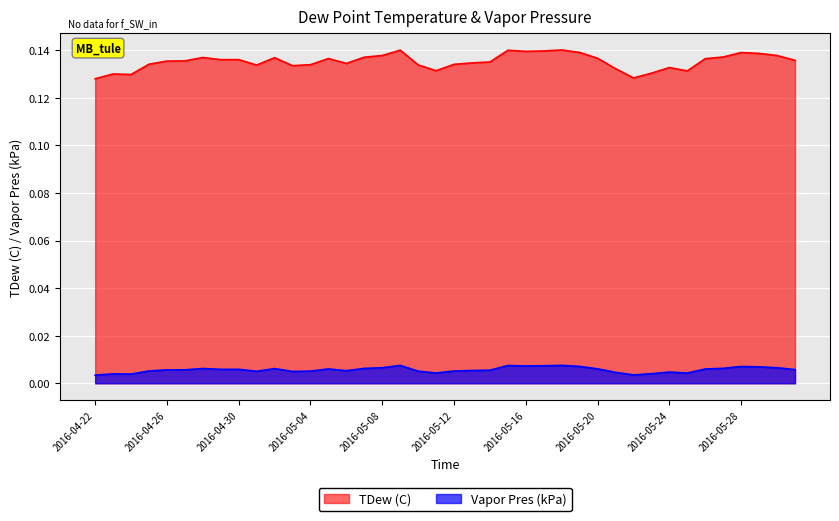

What is the label of the 9th point from the right?

2016-05-23